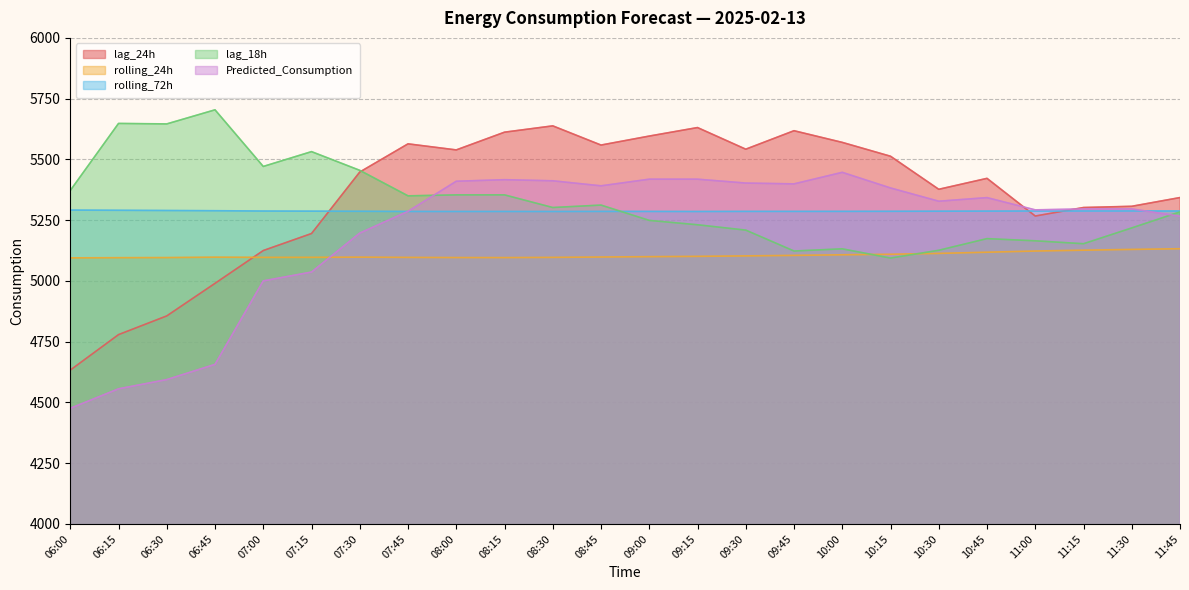

Reading right to left, extract all data points from this chart.

lag_24h: 5343.0	5307.0	5302.0	5267.0	5422.0	5377.0	5513.0	5570.0	5618.0	5542.0	5631.0	5596.0	5559.0	5638.0	5612.0	5539.0	5564.0	5448.0	5195.0	5125.0	4990.0	4856.0	4779.0	4633.0
rolling_24h: 5132.4	5129.6	5126.4	5122.9	5118.1	5113.2	5109.6	5107.5	5105.0	5103.0	5101.1	5099.8	5098.4	5096.8	5096.0	5096.1	5096.7	5097.8	5097.0	5096.8	5097.6	5096.0	5095.6	5094.8
rolling_72h: 5287.6	5287.9	5287.8	5287.6	5287.2	5286.9	5286.4	5286.2	5286.0	5286.0	5285.7	5285.9	5285.9	5285.6	5285.7	5285.7	5285.8	5286.5	5287.1	5287.6	5288.9	5289.7	5290.6	5291.5
lag_18h: 5284.0	5218.0	5153.0	5165.0	5174.0	5126.0	5094.0	5132.0	5123.0	5209.0	5231.0	5249.0	5312.0	5302.0	5354.0	5354.0	5350.0	5455.0	5532.0	5471.0	5704.0	5646.0	5648.0	5372.0
Predicted_Consumption: 5266.2	5296.3	5296.3	5292.3	5342.7	5327.9	5382.5	5446.7	5399.2	5402.6	5418.5	5418.5	5391.2	5411.9	5416.5	5410.1	5286.2	5196.7	5036.4	5000.1	4656.6	4593.9	4556.0	4475.7